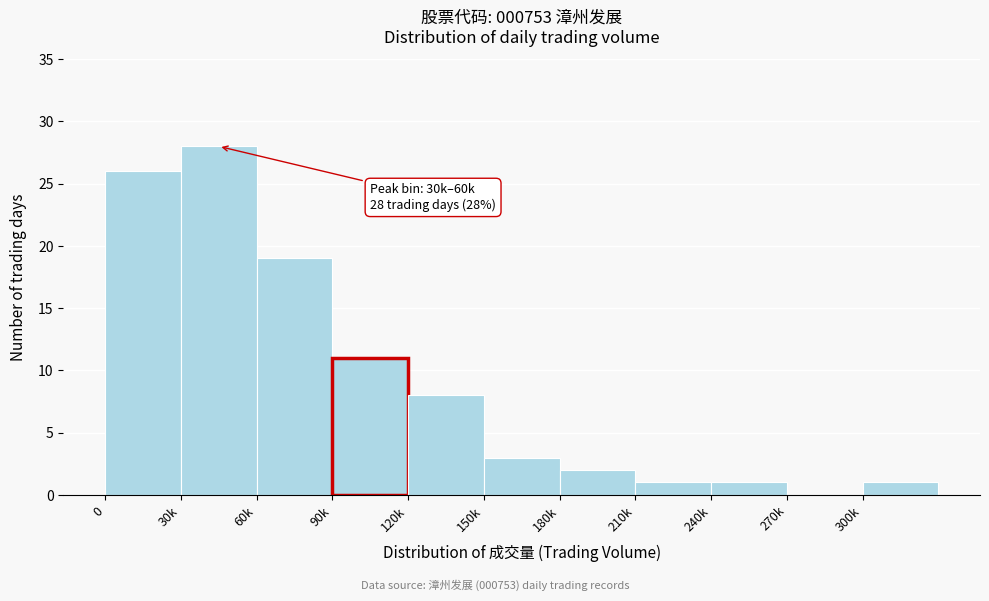

Reading left to right, transcribe all the data shown in this chart.

0=26	30k=28	60k=19	90k=11	120k=8	150k=3	180k=2	210k=1	240k=1	270k=0	300k=1